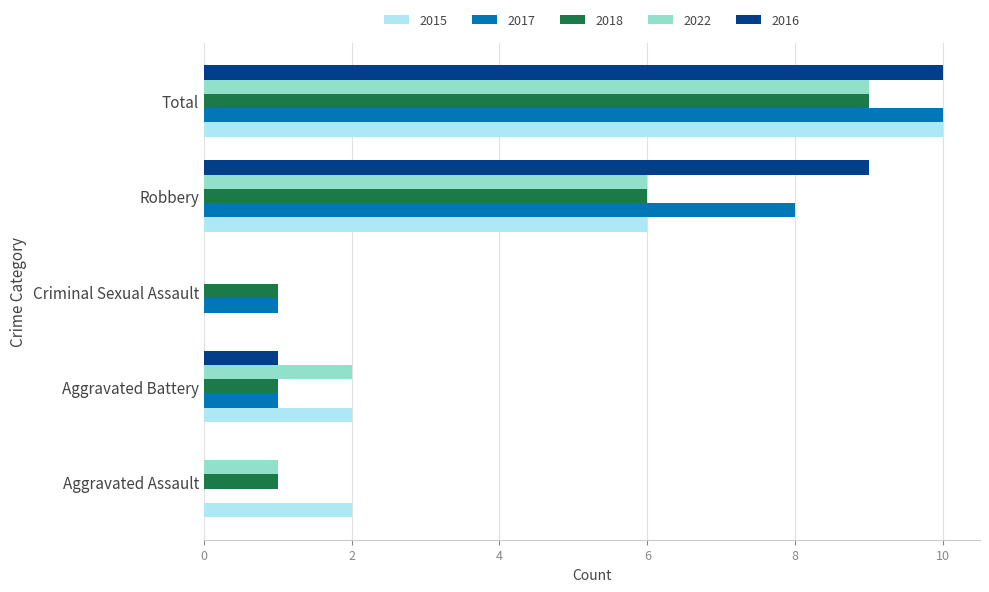

Is it true that 2018 equals 2 at Aggravated Battery?

False